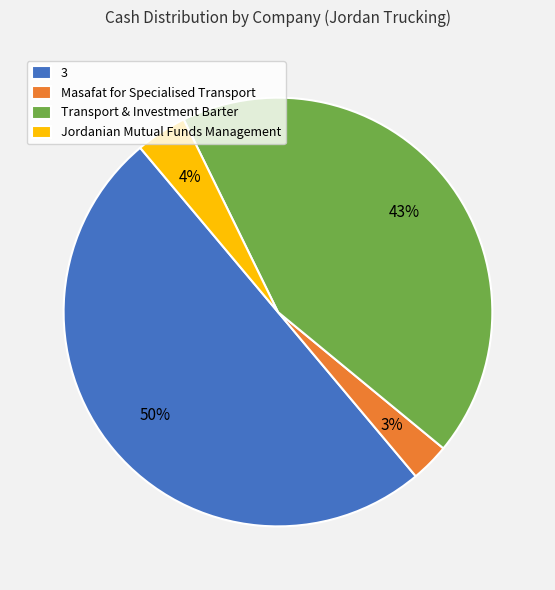

True or false: Transport & Investment Barter accounts for 29% of the total.

False